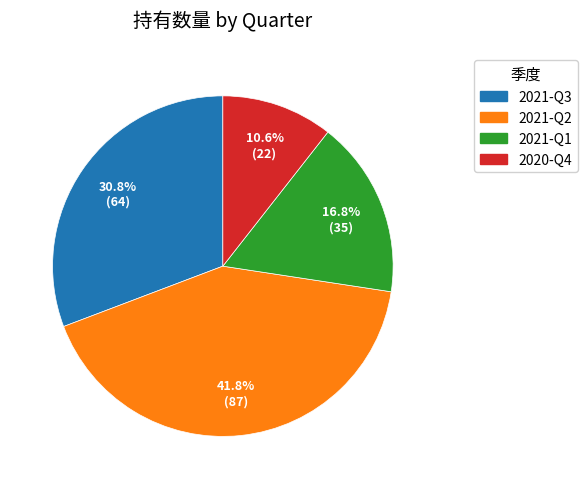

Which slice is the smallest?

2020-Q4